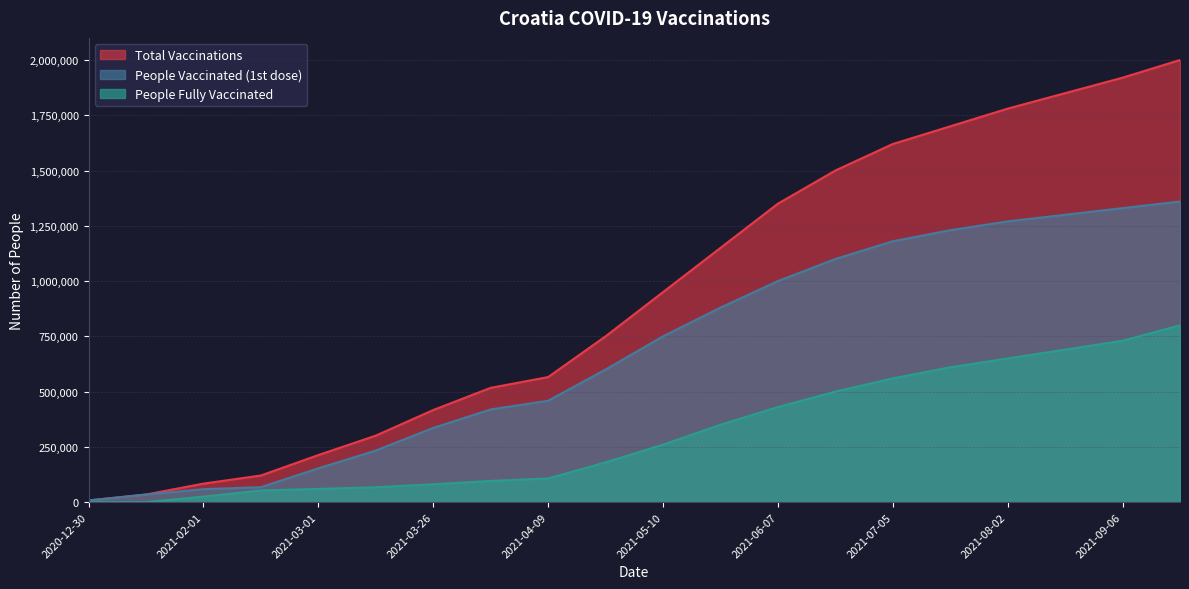

At which label does people_fully_vaccinated reach its minimum?

2020-12-30